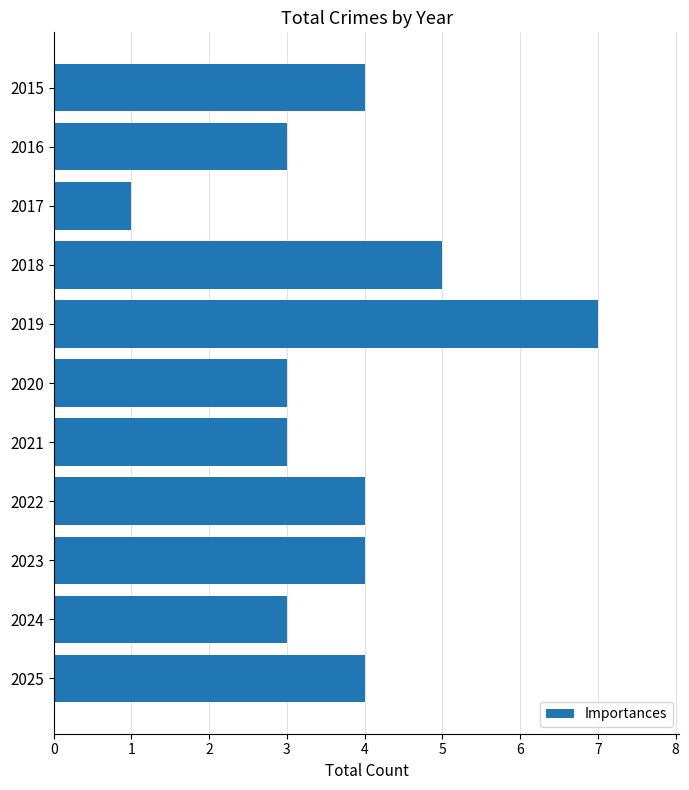

Reading top to bottom, list all the values displayed in this chart.

2015=4	2016=3	2017=1	2018=5	2019=7	2020=3	2021=3	2022=4	2023=4	2024=3	2025=4